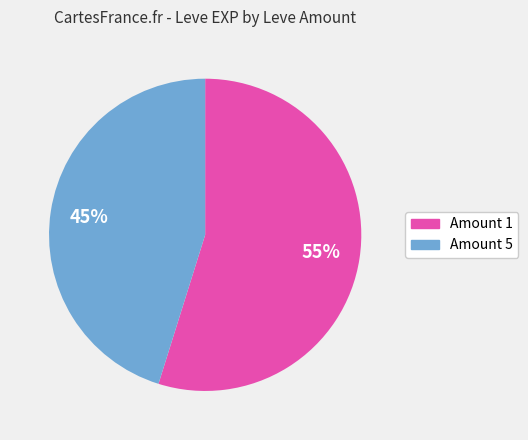

Is it true that Amount 5 is 45% of the pie?

True